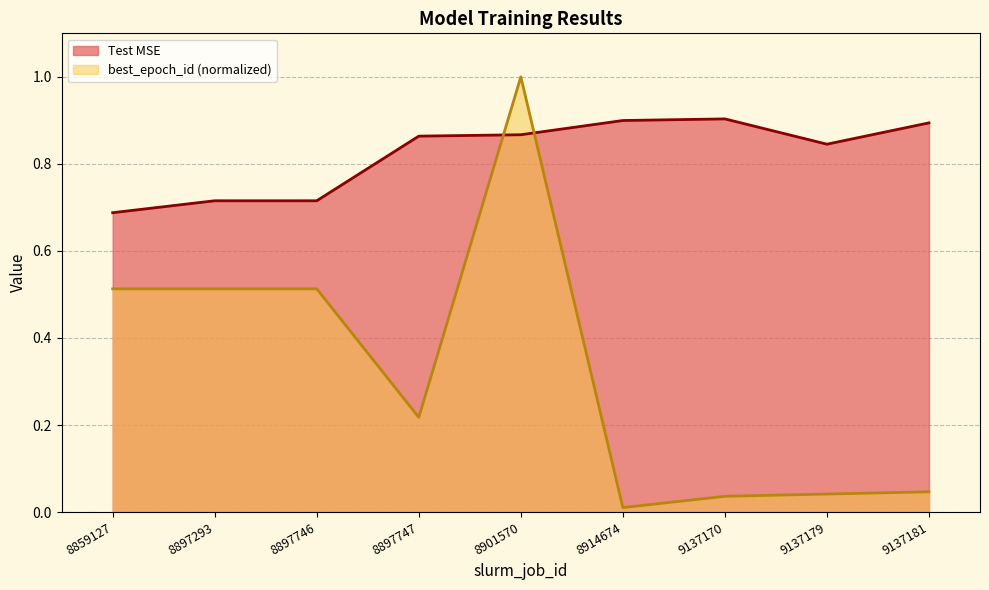

How many times do best_epoch_id and Test MSE cross each other?

2